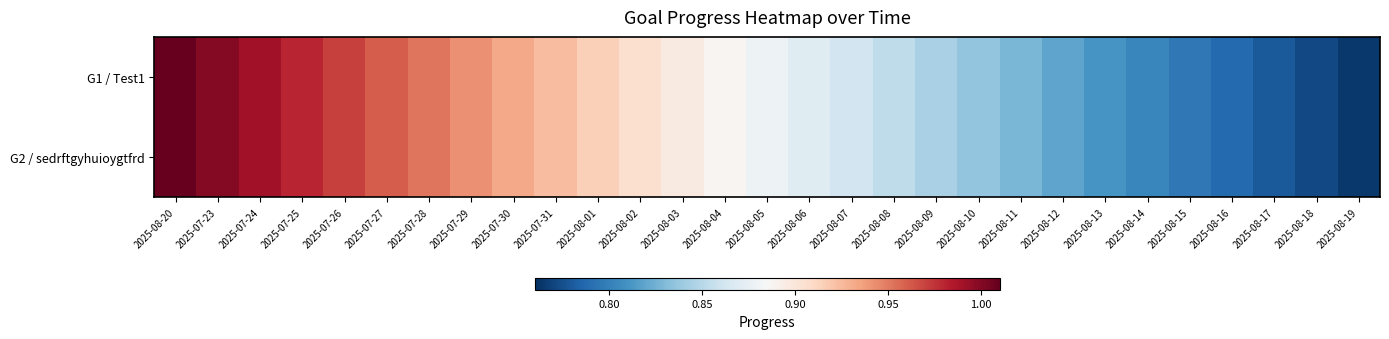

Which label corresponds to the largest value in the chart?

2025-08-20